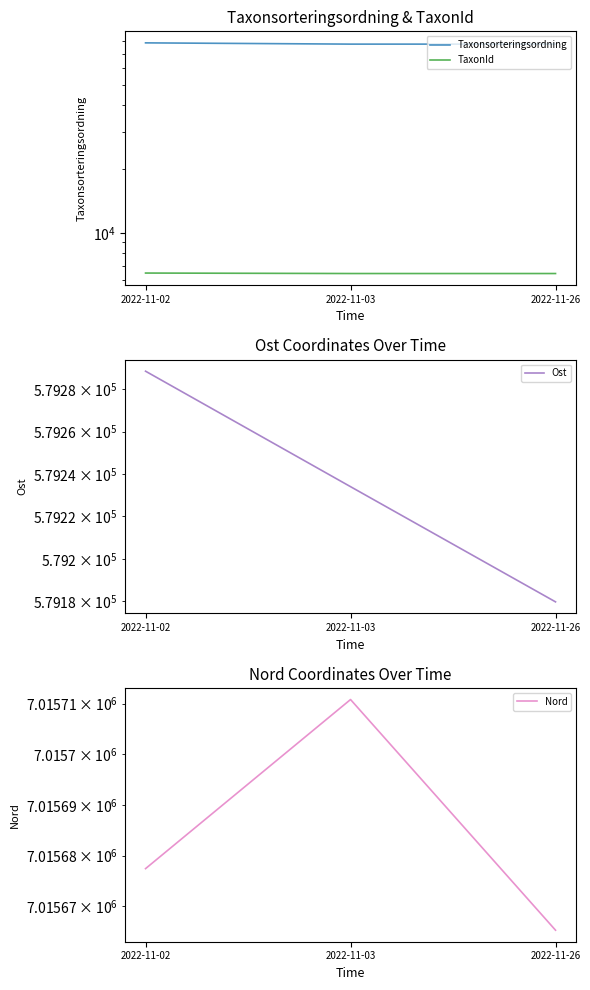

True or false: Taxonsorteringsordning has a value of 77506.0 at 2022-11-26.

True